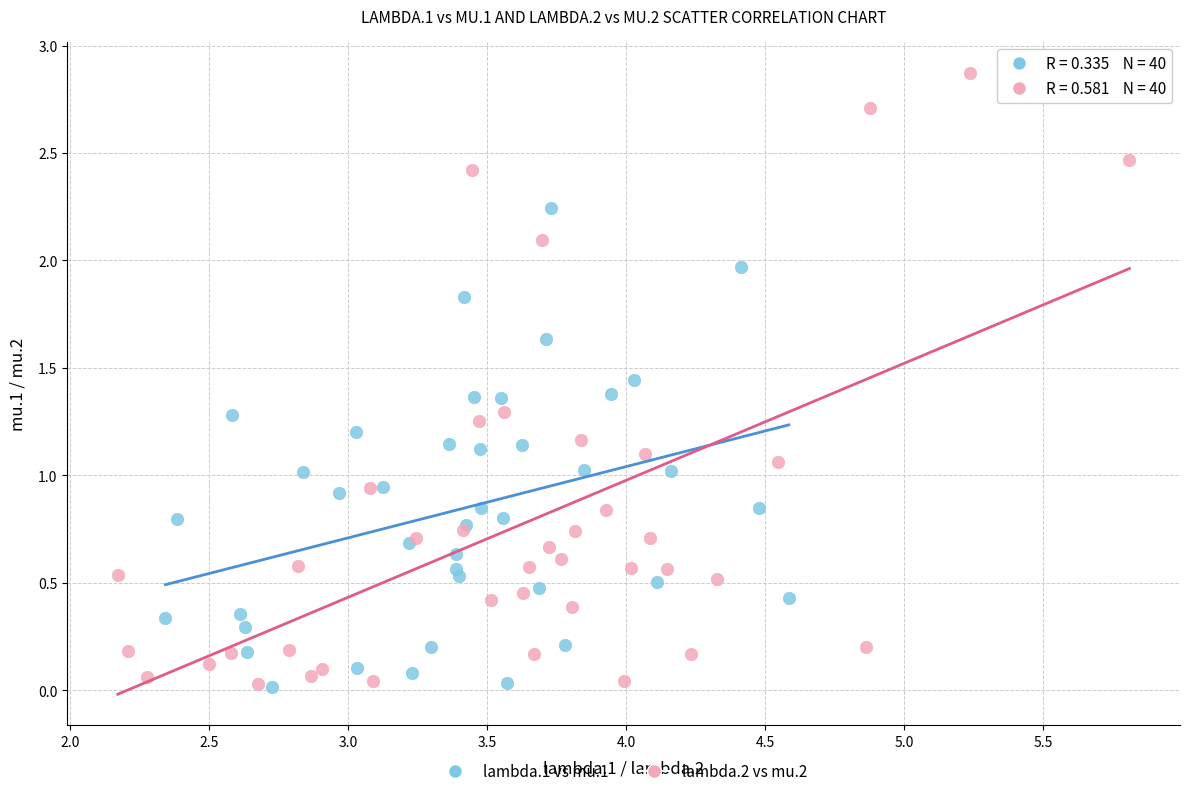

Which series contains the highest Y value?

lambda.2 vs mu.2